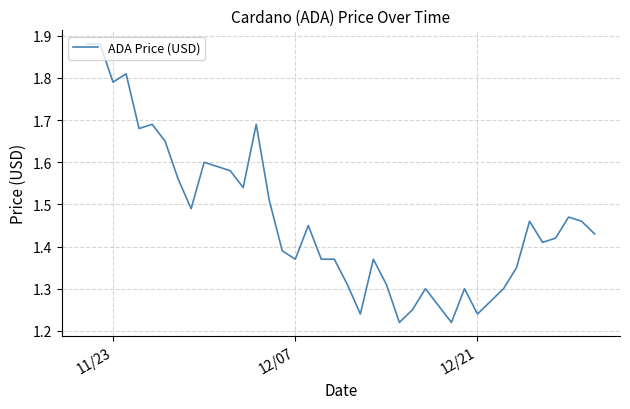

Reading left to right, list all the values displayed in this chart.

1.9	1.9	1.8	1.8	1.7	1.7	1.6	1.6	1.5	1.6	1.6	1.6	1.5	1.7	1.5	1.4	1.4	1.4	1.4	1.4	1.3	1.2	1.4	1.3	1.2	1.2	1.3	1.3	1.2	1.3	1.2	1.3	1.3	1.4	1.5	1.4	1.4	1.5	1.5	1.4